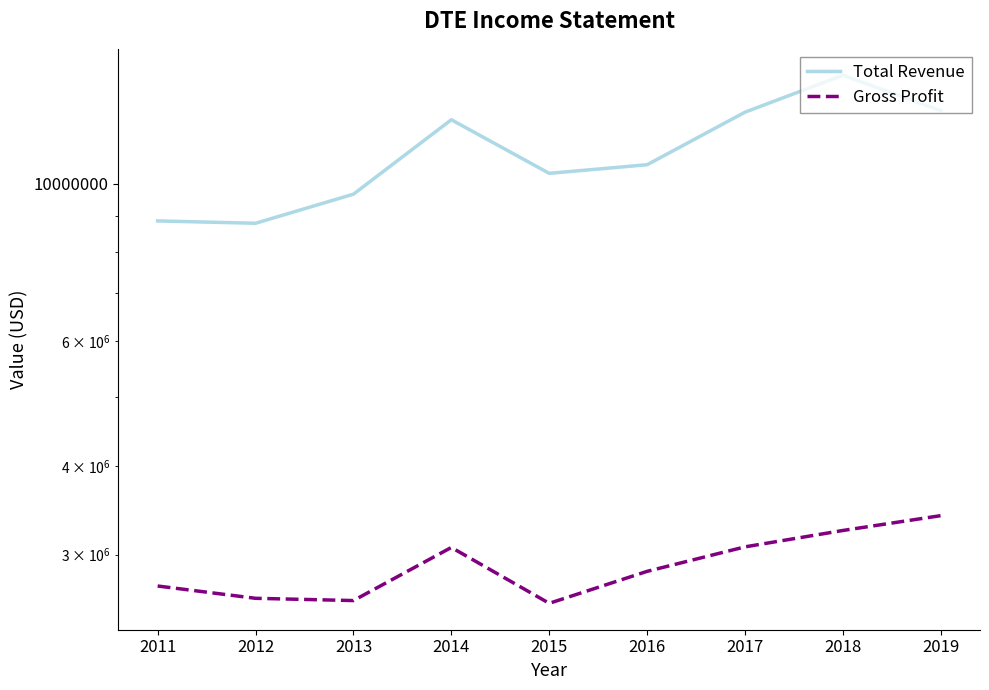

At how many categories does at least one series exceed 9935433?

6